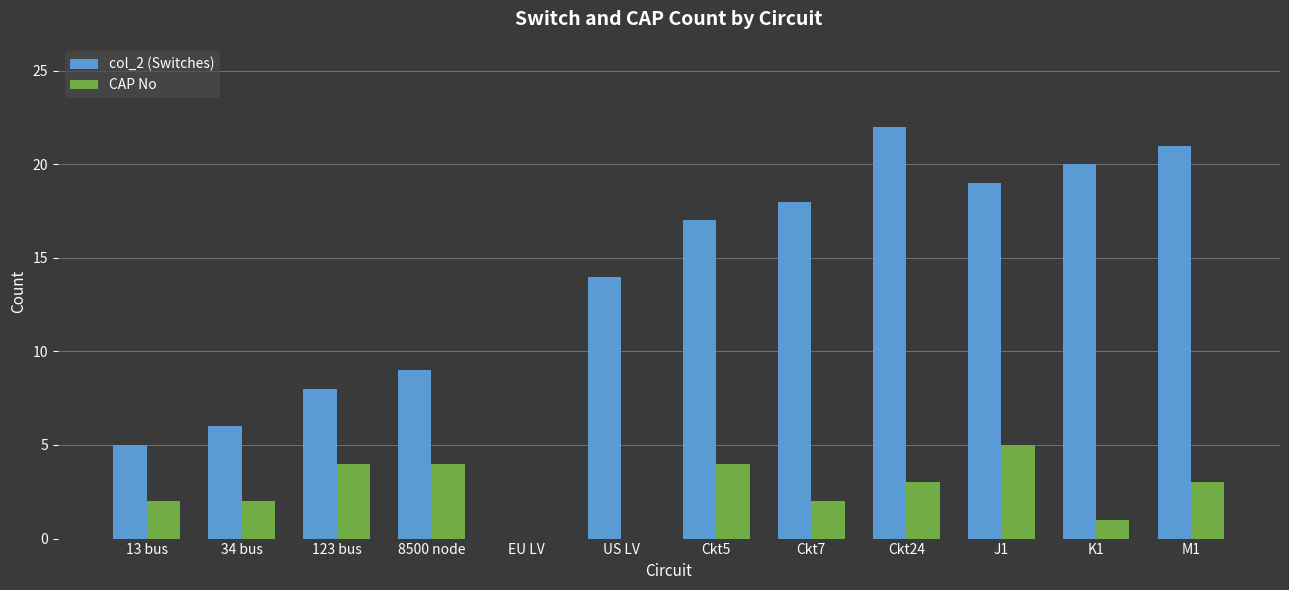

Which series has the widest spread of values?

col_2 (Switches)